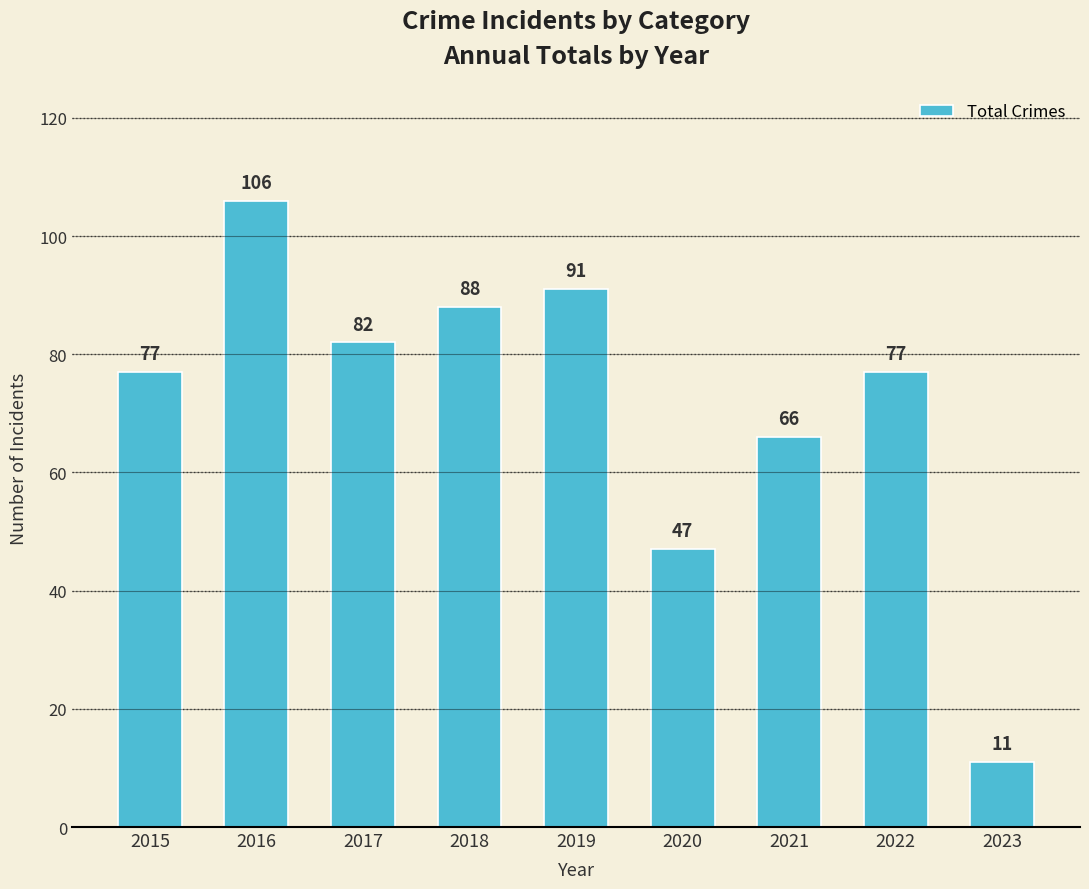

What is the value of the 6th bar from the left?

47